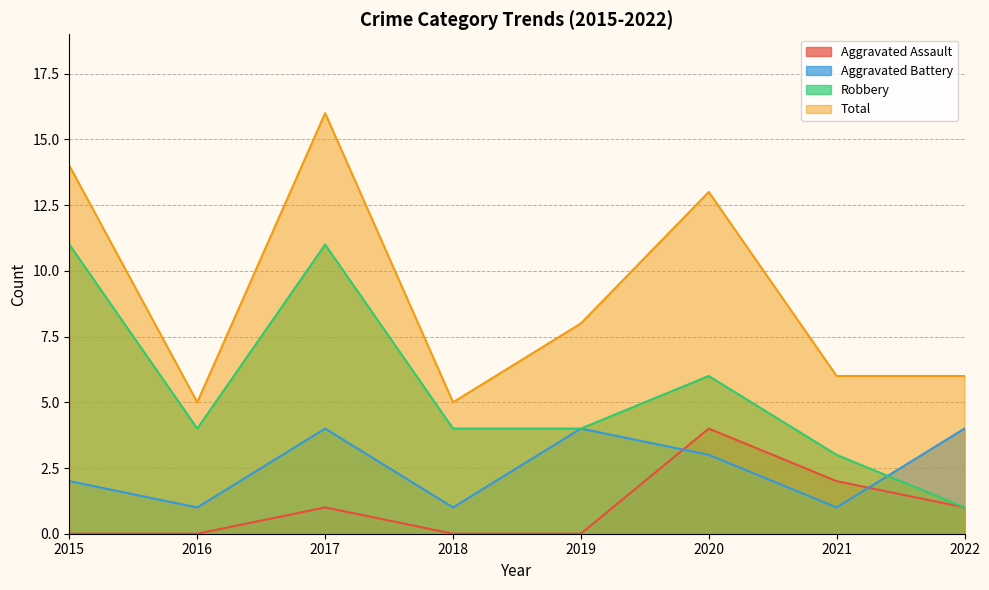

Between 2020 and 2018, which is larger?

2020